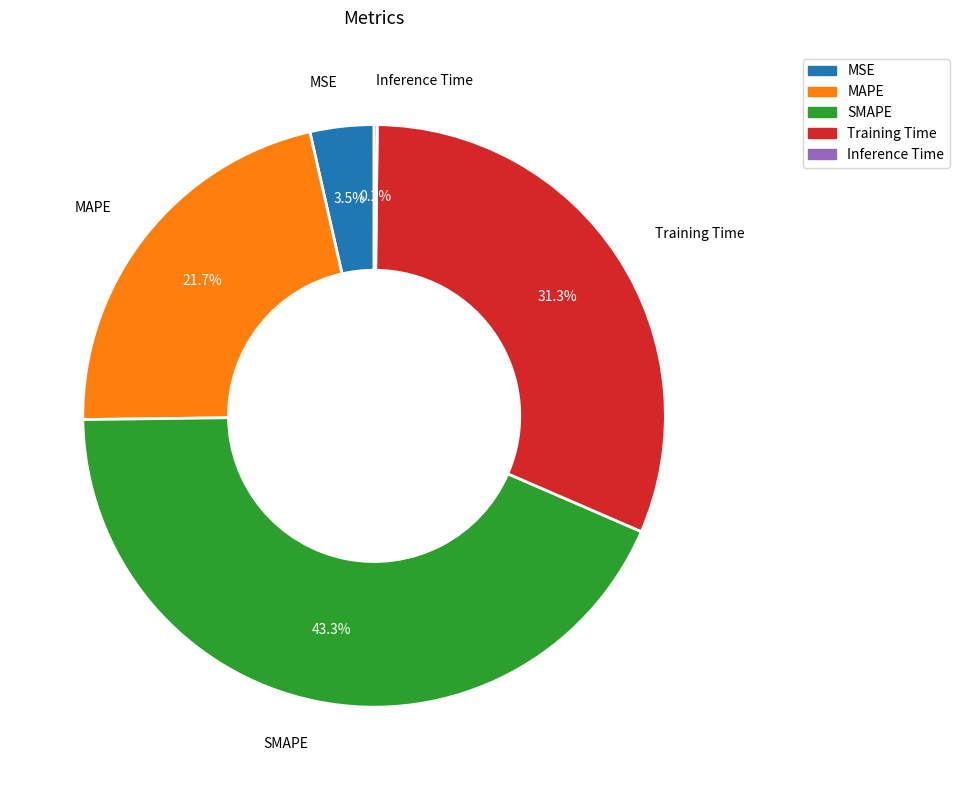

To the nearest percent, what is the difference between the MAPE and SMAPE slice percentages?

22%